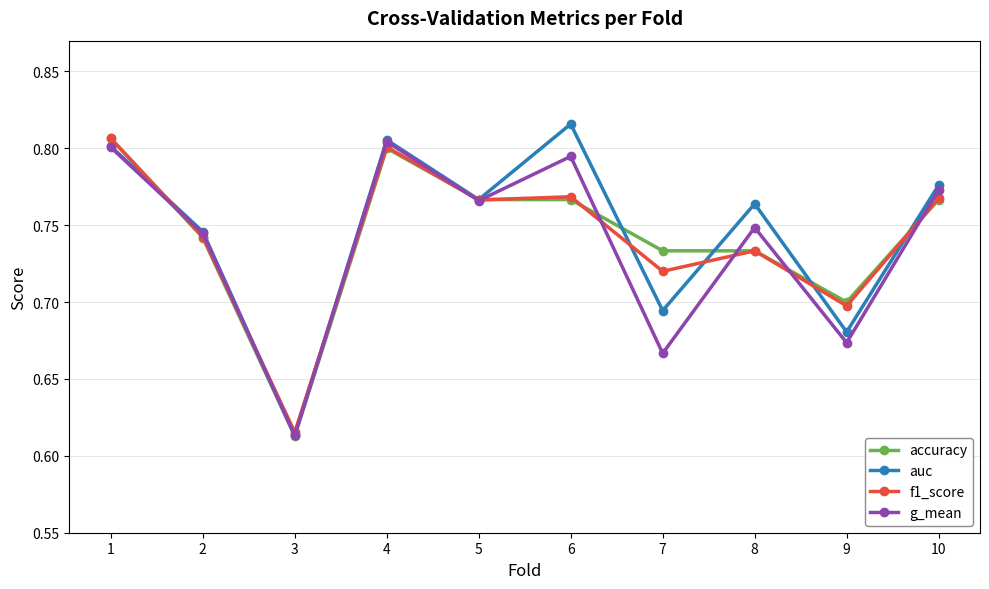

At which label is accuracy closest to 0?

3